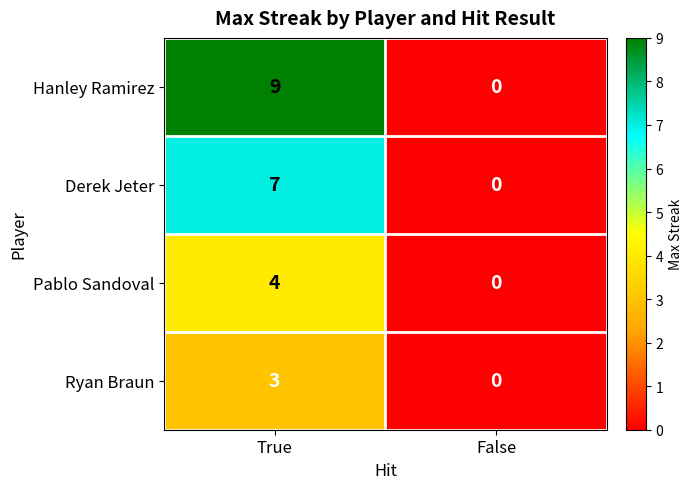

What is the difference between the highest and lowest values at True?

6